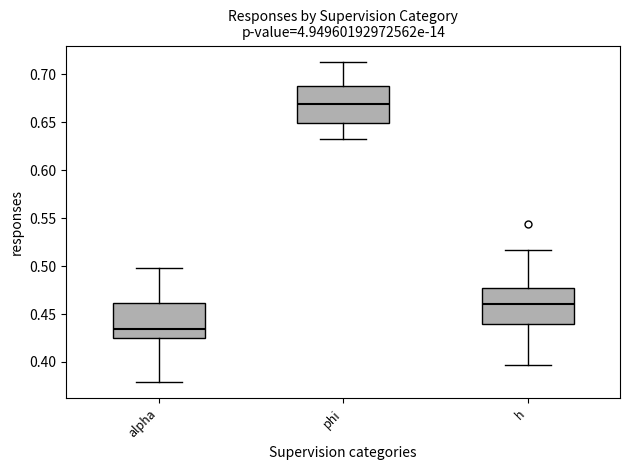

Reading left to right, transcribe this box plot: for each box, give where its median line is, the range the box spans, and where its two whiskers end, as read against the y-axis. The values are not printed on the chart, so give them approximately, as read against the axis.

alpha: median 0.435, box 0.425 to 0.460, whiskers 0.380 to 0.500
phi: median 0.670, box 0.650 to 0.690, whiskers 0.635 to 0.715
h: median 0.460, box 0.440 to 0.475, whiskers 0.395 to 0.515